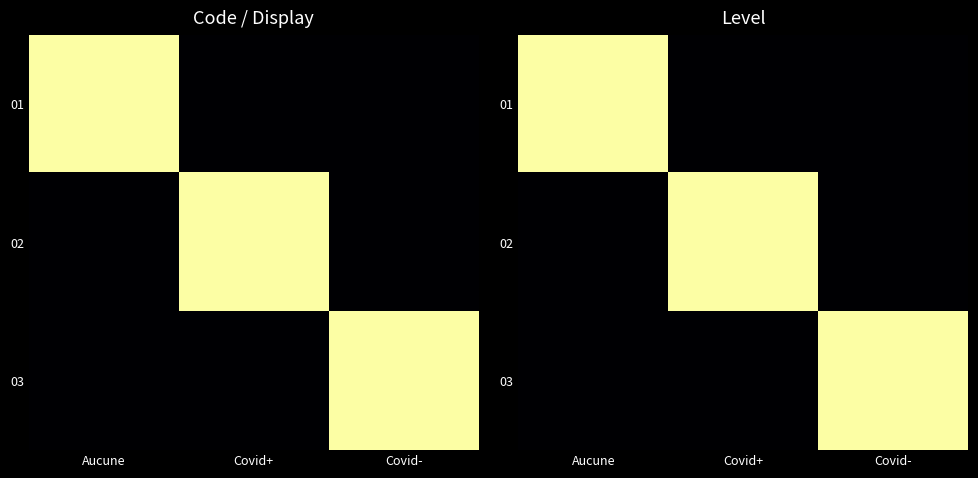

What is the difference between the maximum and minimum values in the 03 series?

1